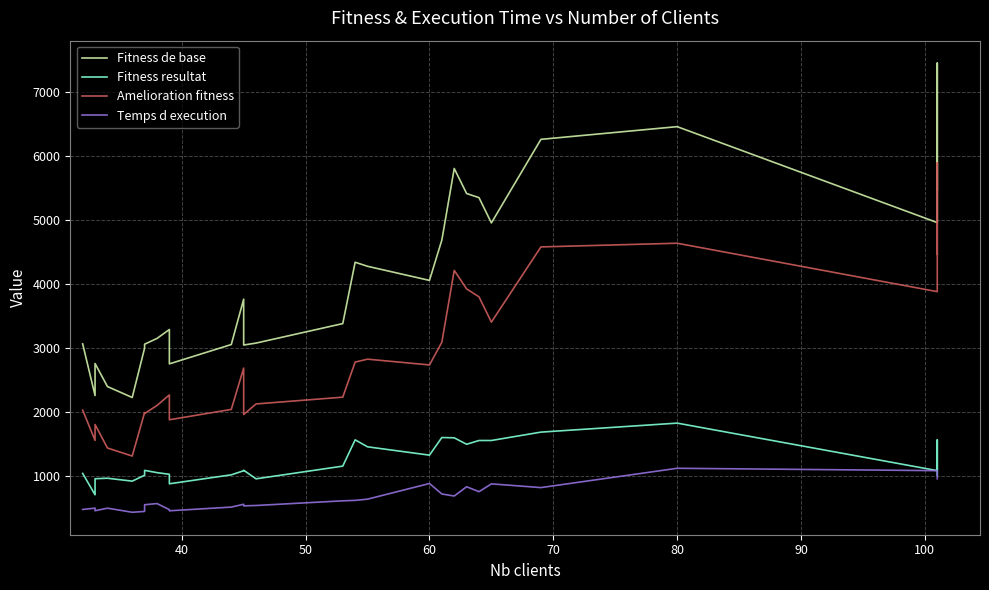

True or false: Fitness de base and Temps d execution cross at least once.

False